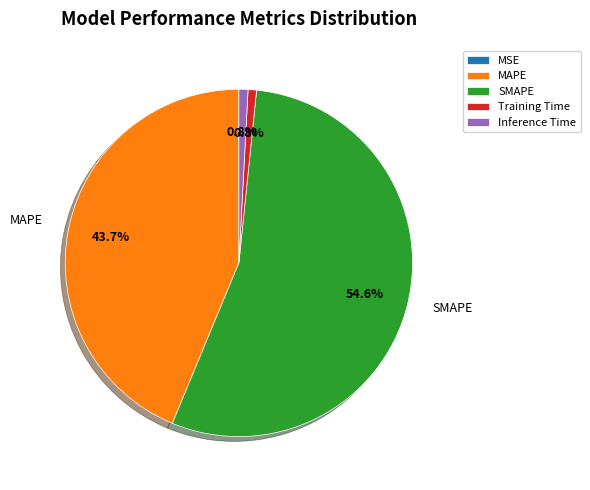

To the nearest percent, what is the average slice percentage?

20%